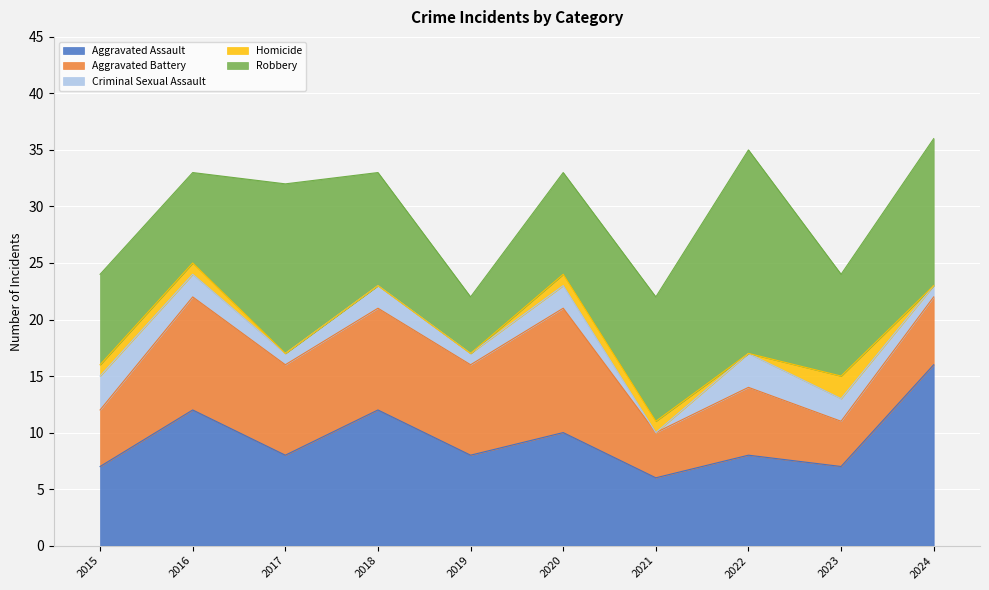

At which label is Robbery closest to 11?

2021